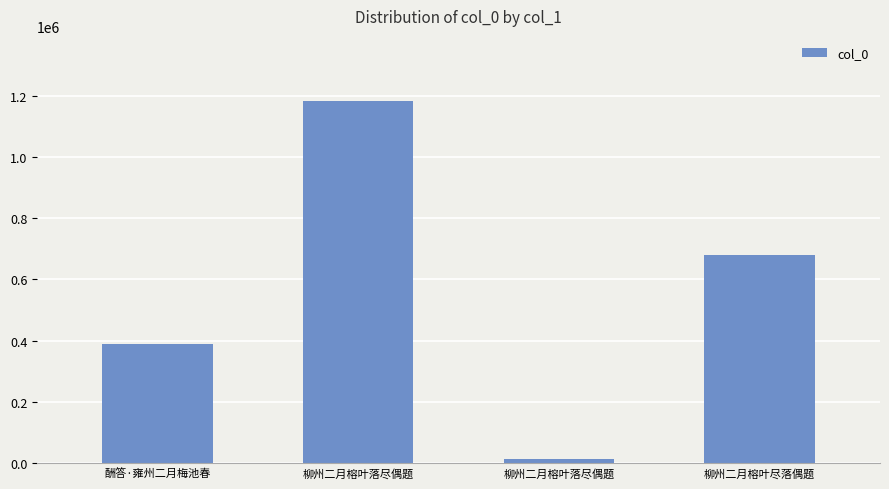

What is the sum of the values at 柳州二月榕叶落尽偶题 and 柳州二月榕叶落尽偶题?

1197239